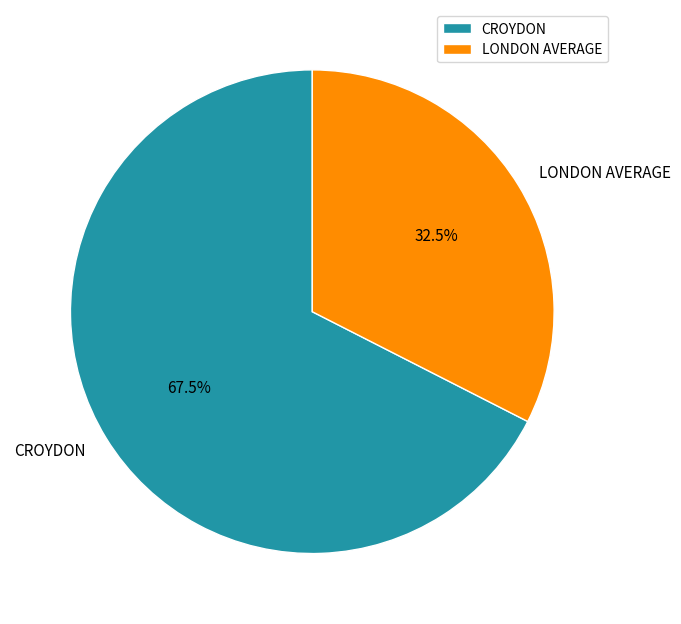

Approximately how many times larger is the value at LONDON AVERAGE compared to CROYDON?

0.5